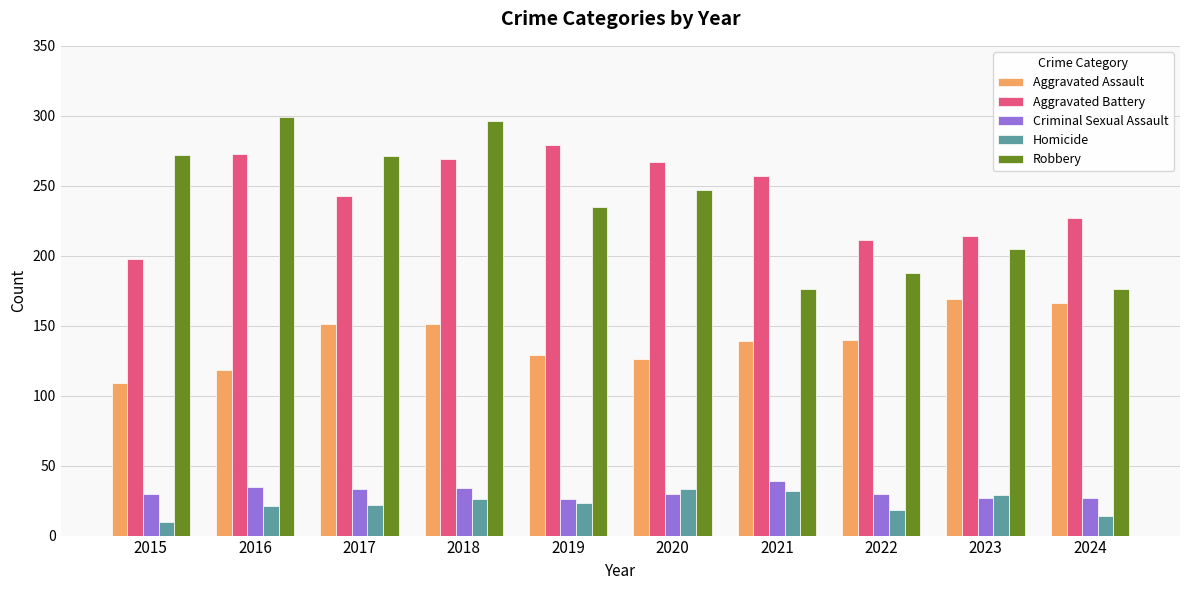

Rank the series at 2021 from highest to lowest value.

Aggravated Battery, Robbery, Aggravated Assault, Criminal Sexual Assault, Homicide